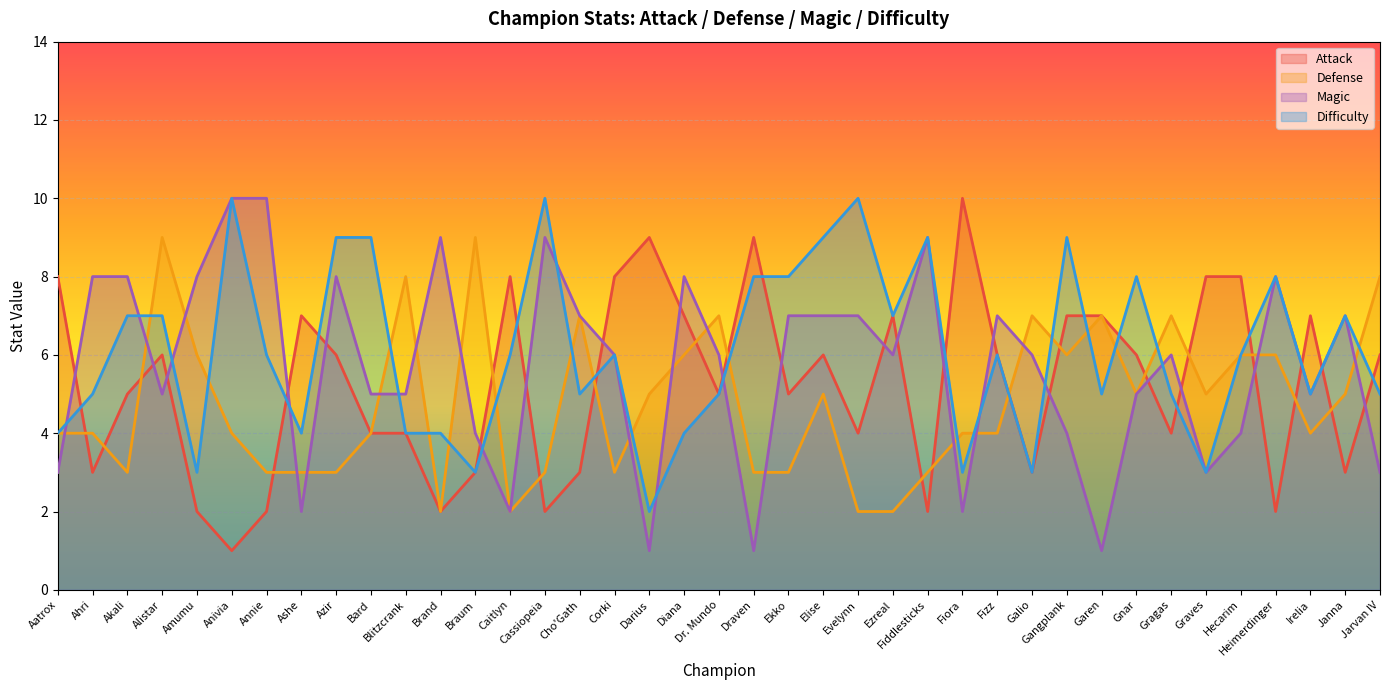

In Magic, how many points are lower than both neighbors (excluding endpoints)?

10